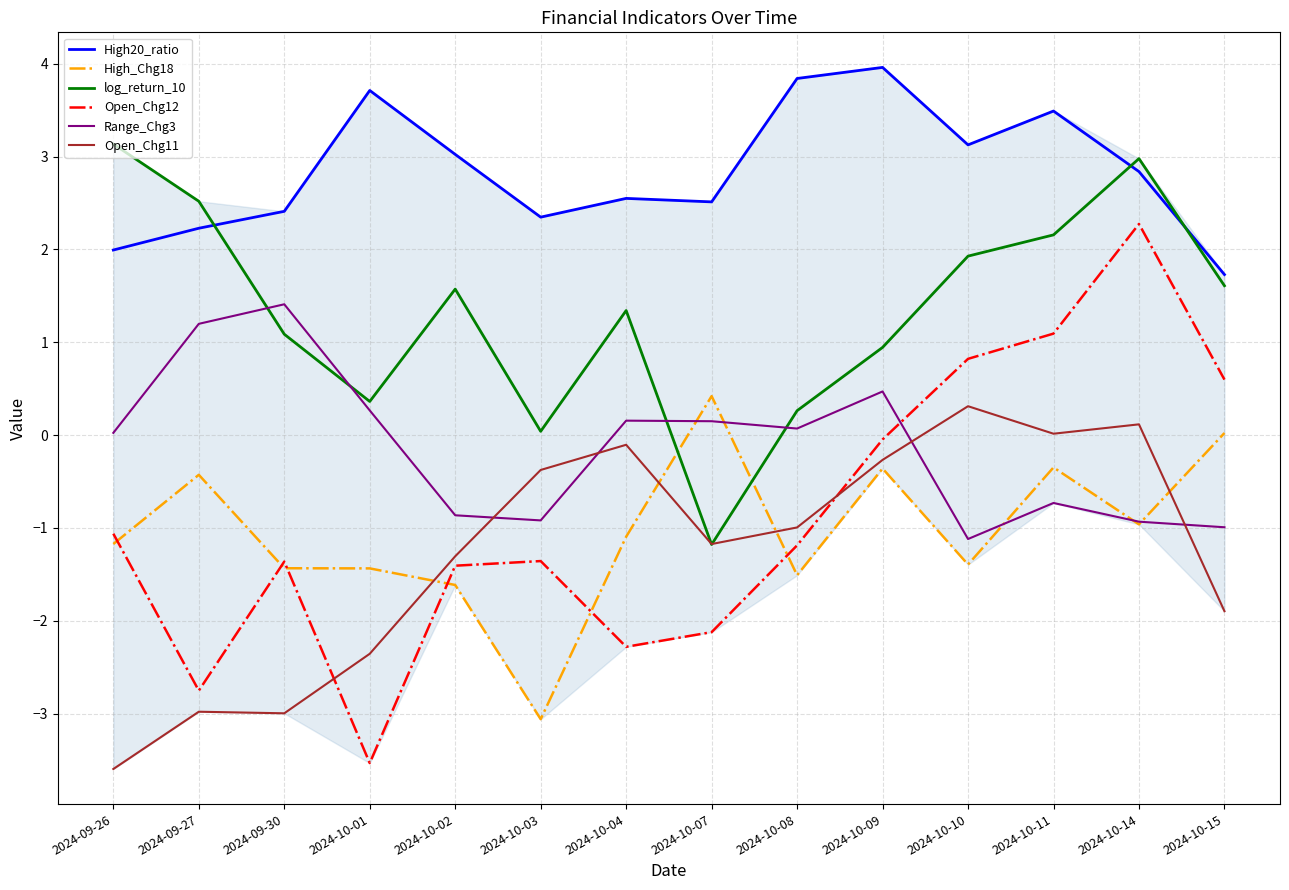

Which series has the largest range (max minus min)?

Open_Chg12